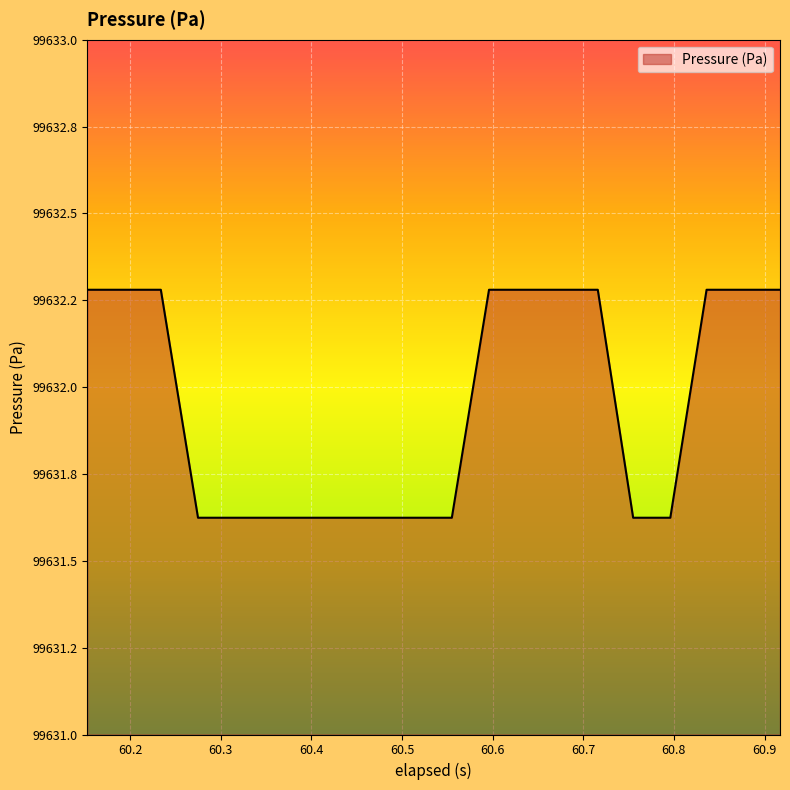

Is this an area chart (filled region under the line)?

Yes